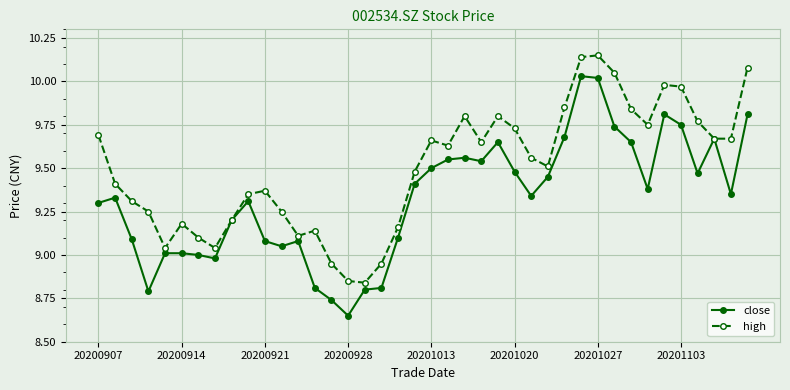

True or false: close has more than 1 points higher than both neighbors.

True